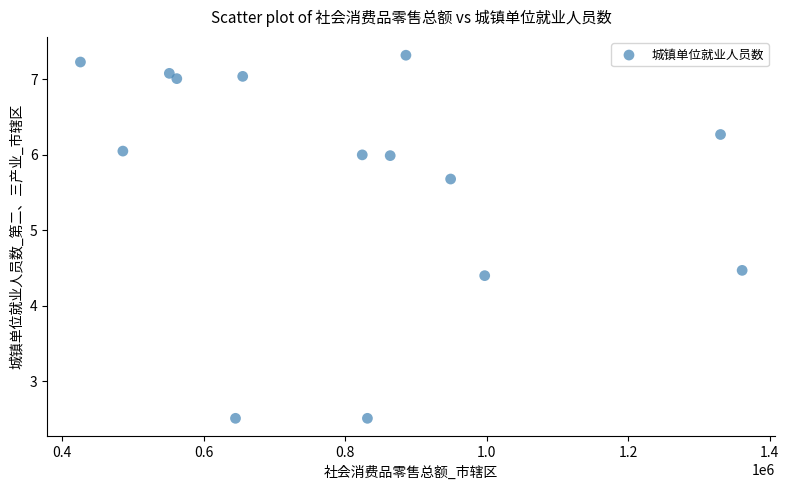

What is the range of Y values (max minus min)?

4.8